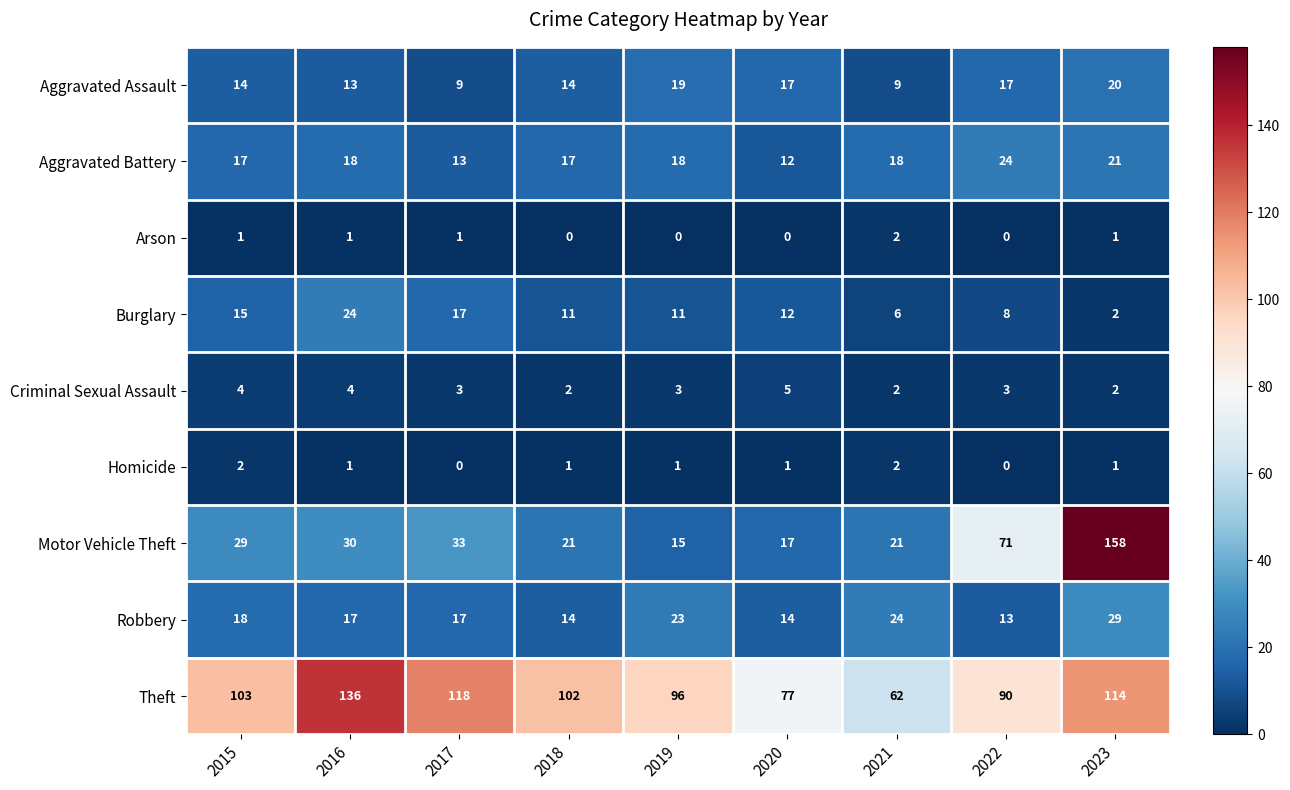

Read the Theft value at 2019.

96